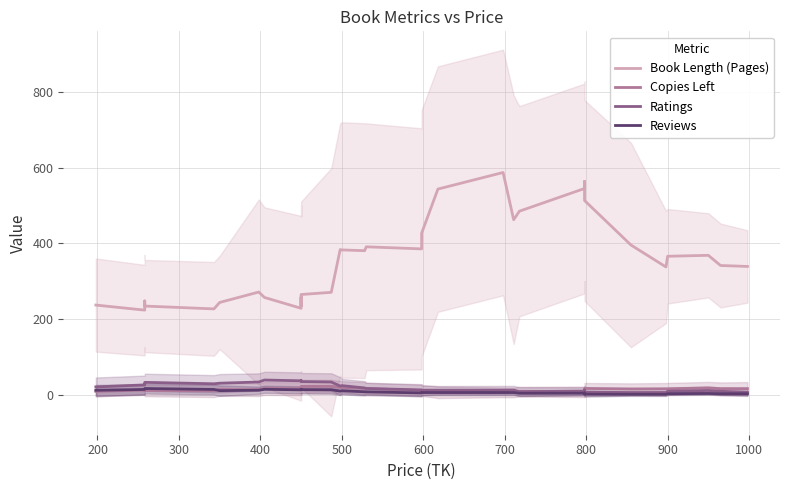

At which category does Copies Left reach its first local valley?

500